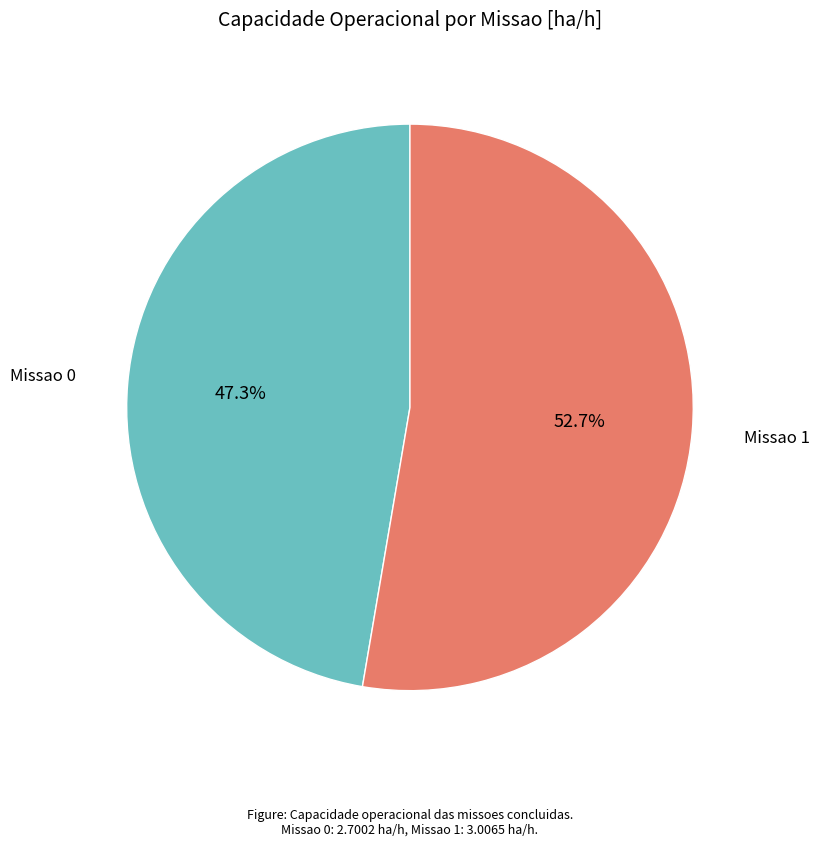

True or false: Missao 1 accounts for 53% of the total.

True